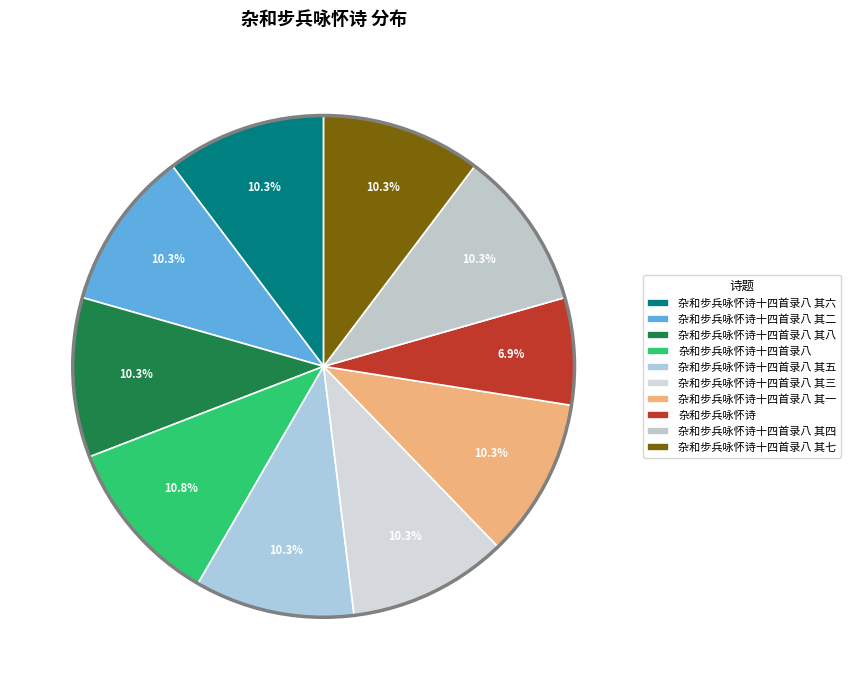

True or false: 杂和步兵咏怀诗十四首录八 其五 accounts for 10% of the total.

True